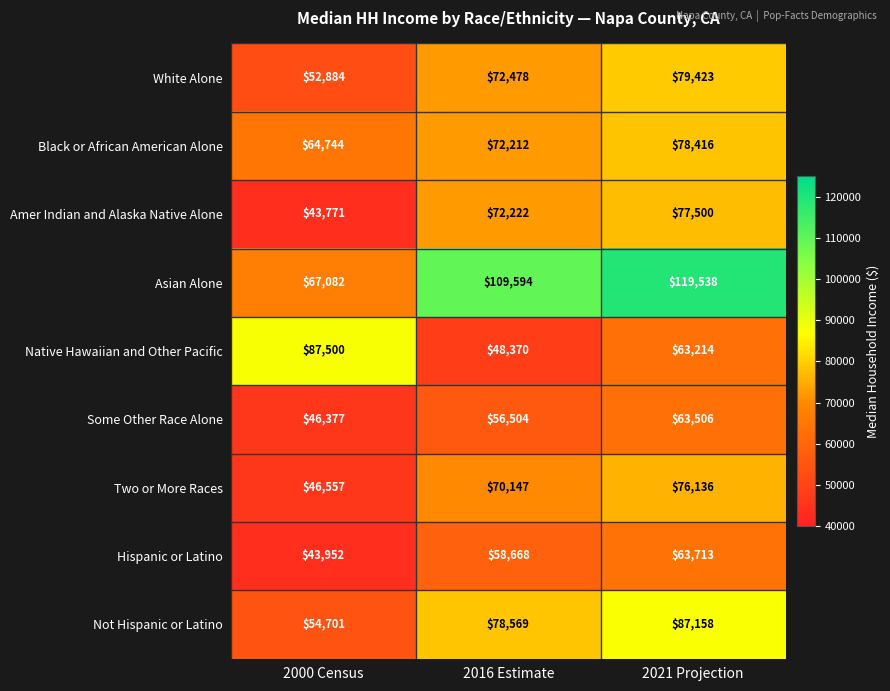

Where is Native Hawaiian and Other Pacific nearest to the value 67935?

2021 Projection